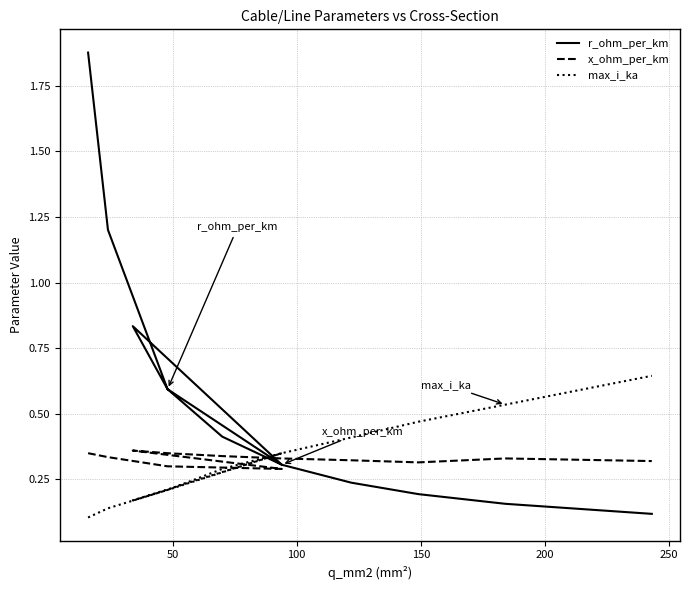

At how many categories does at least one series exceed 1?

2